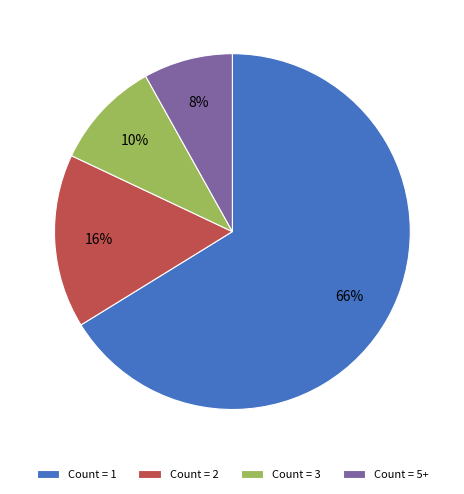

Does Count = 1 account for over 50% of the chart?

Yes